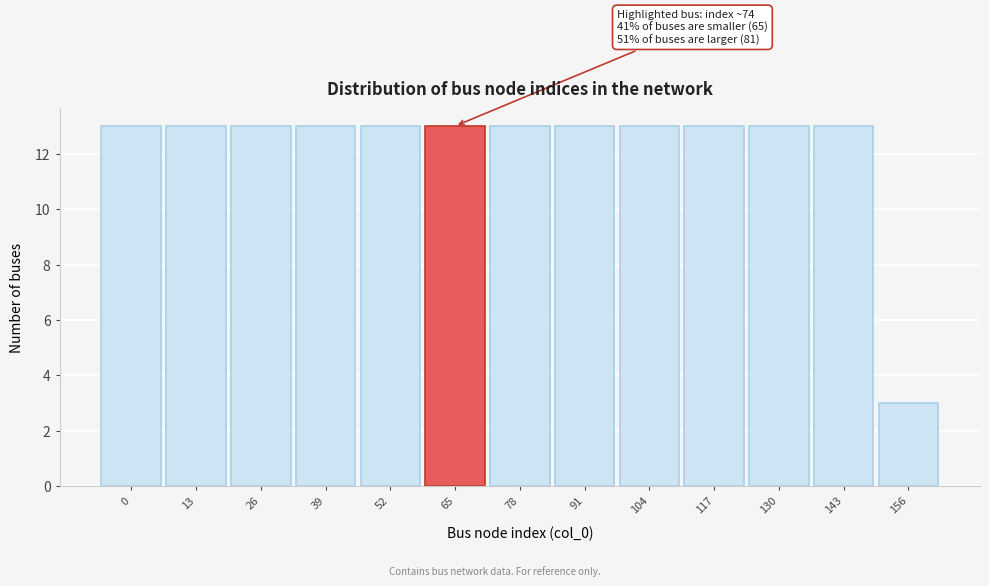

Reading right to left, what are all the values shown in this chart?

3	13	13	13	13	13	13	13	13	13	13	13	13